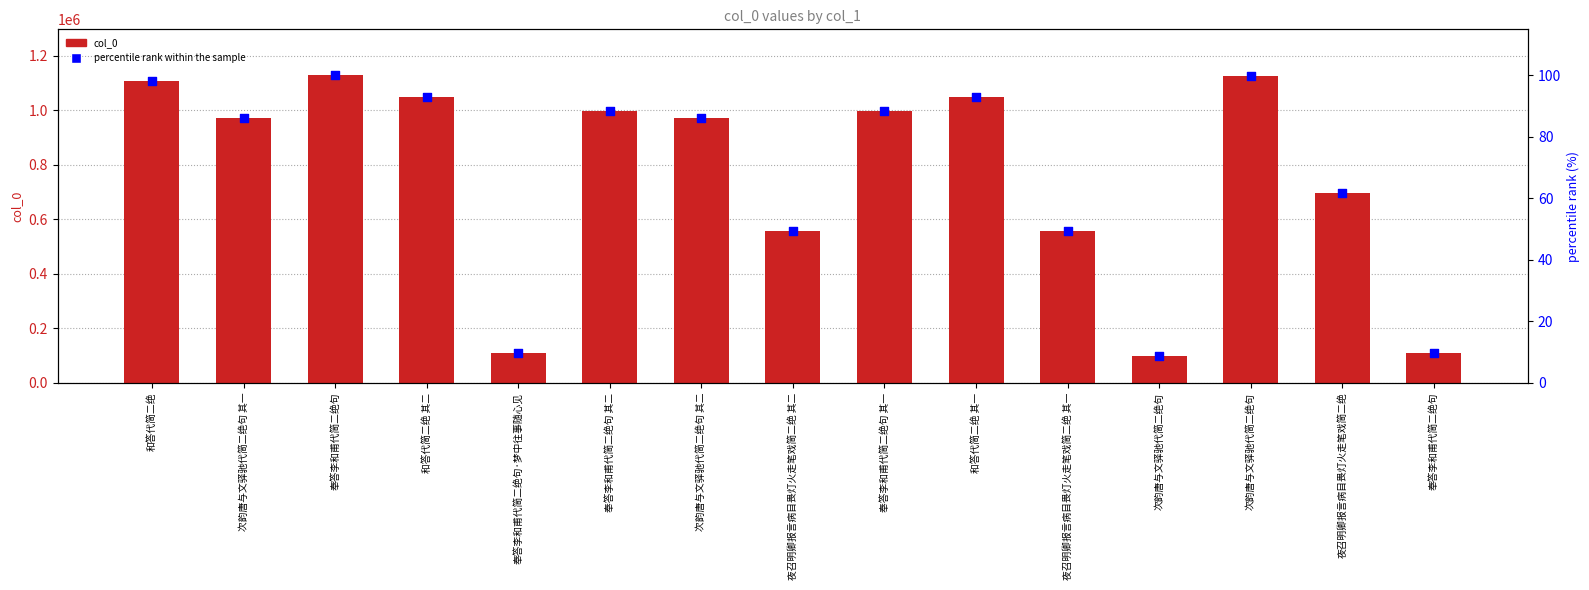

What are all the series names shown in the legend?

col_0, percentile rank within the sample